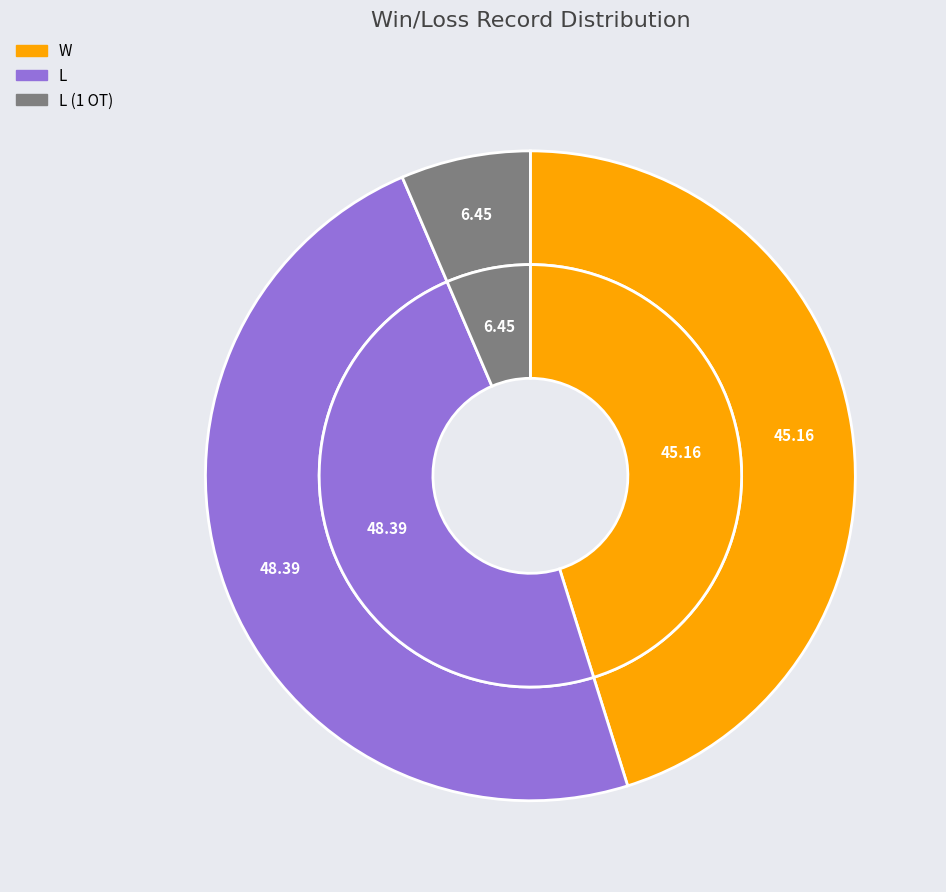

To the nearest percent, what is the average slice percentage?

33%